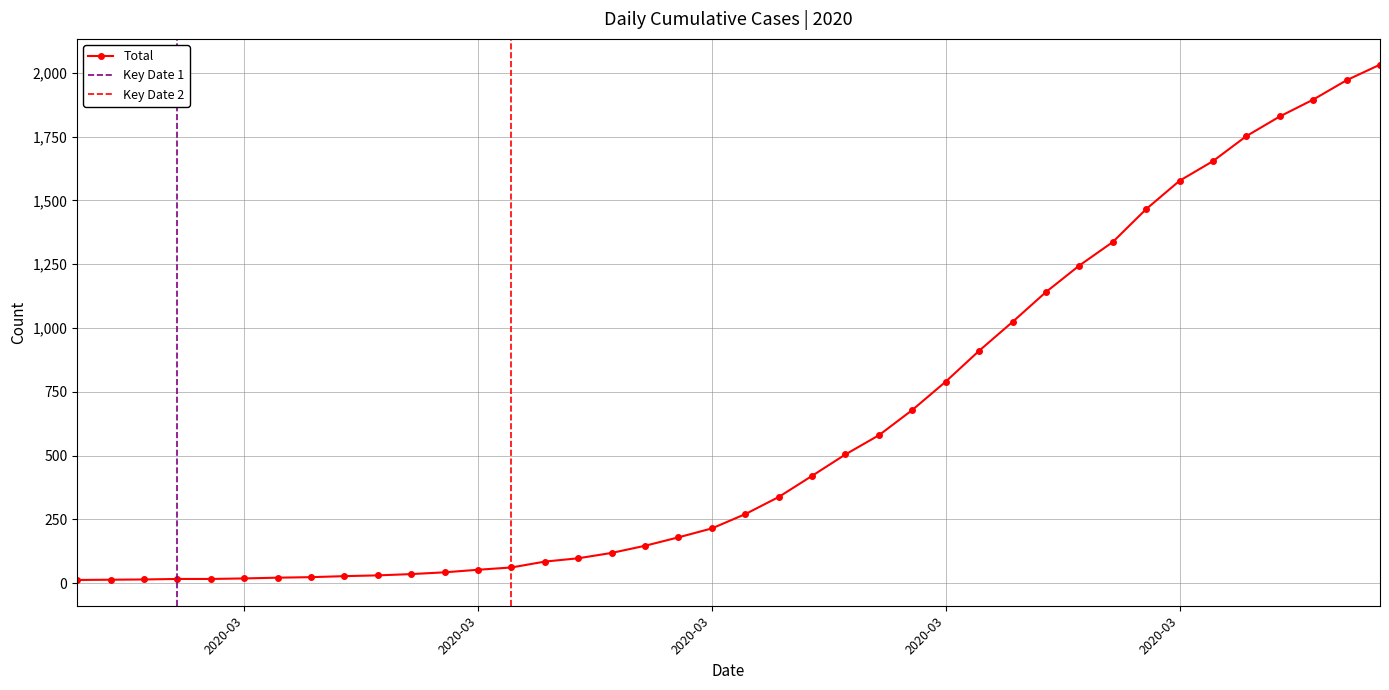

The value at 2020-03-06 is 28. True or false?

True